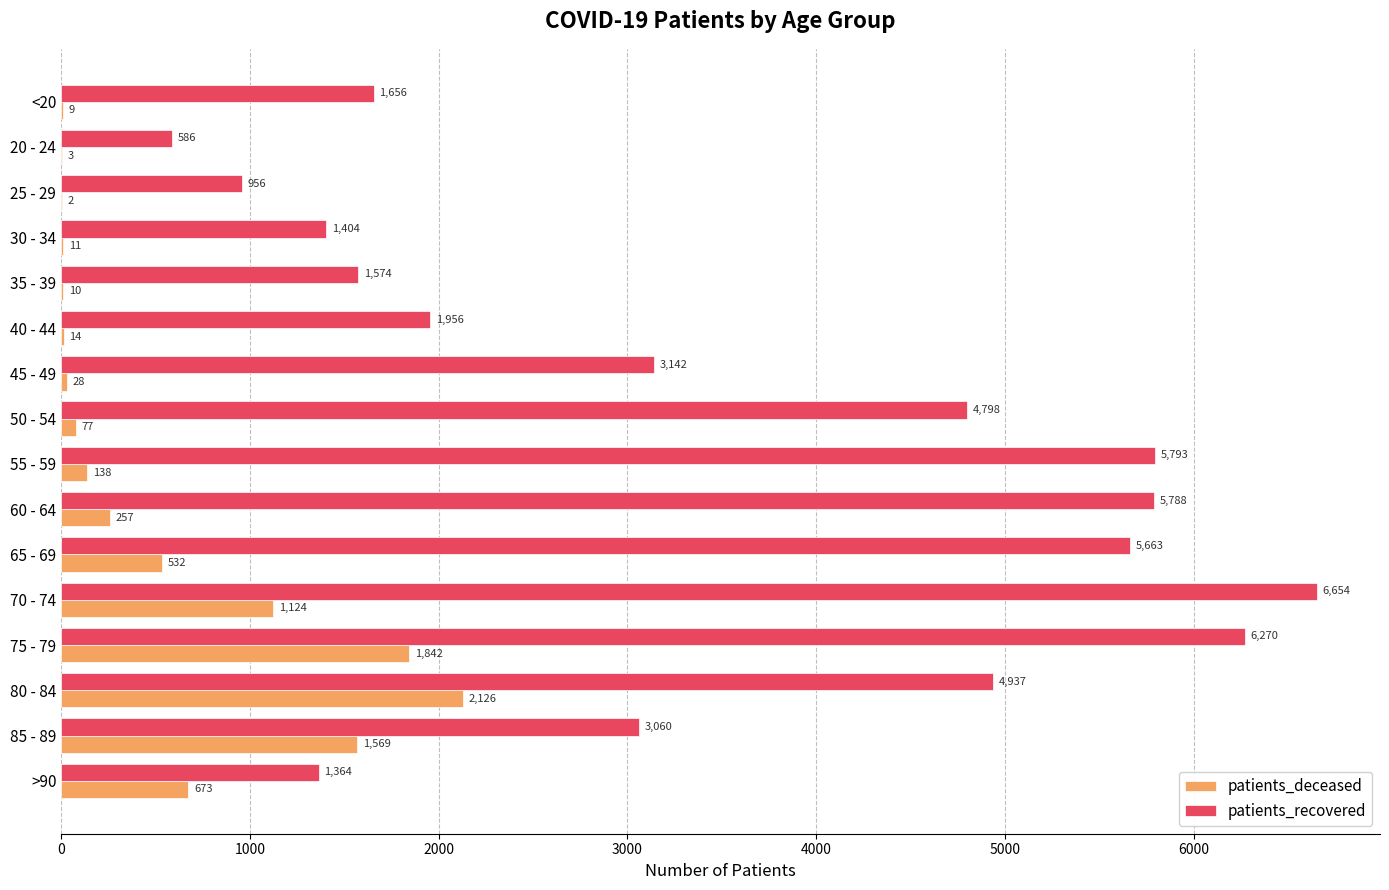

At which category does the chart reach its peak across all series?

70 - 74